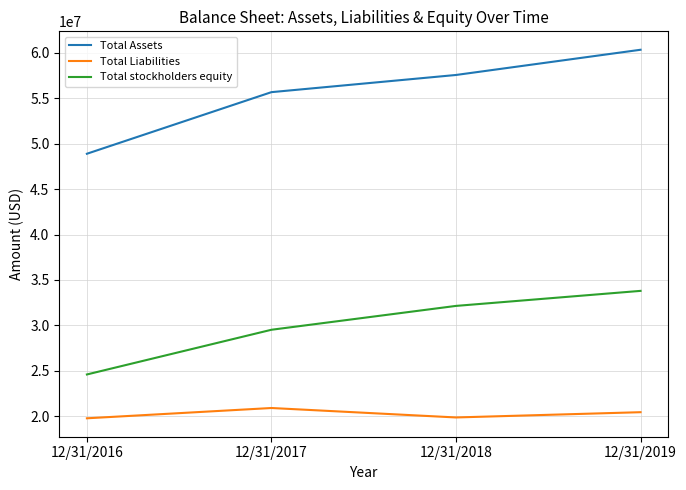

The value of Total Assets at 12/31/2016 is 48886428. True or false?

True